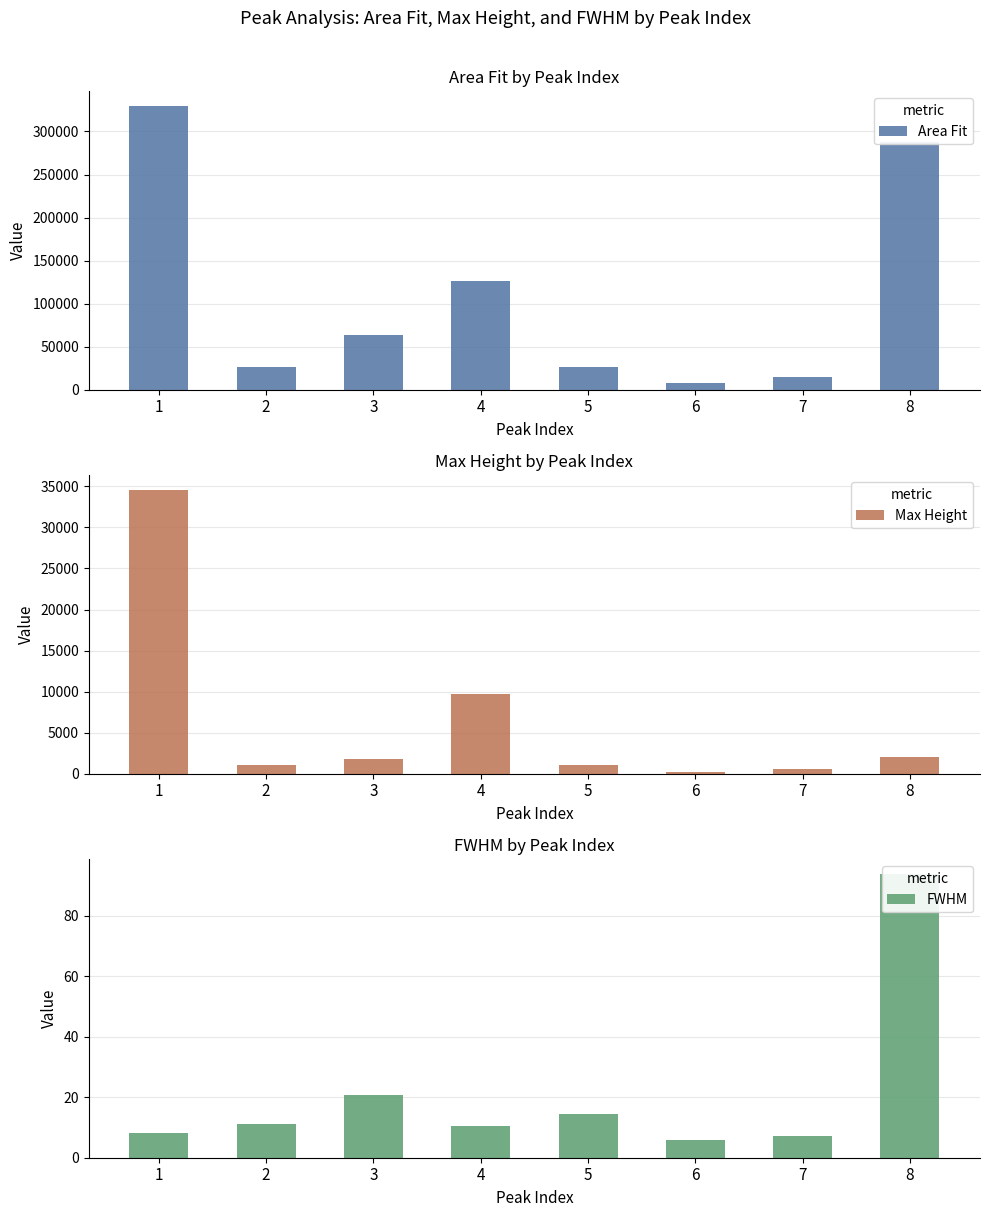

Rank the series at 5 from highest to lowest value.

Area Fit, Max Height, FWHM